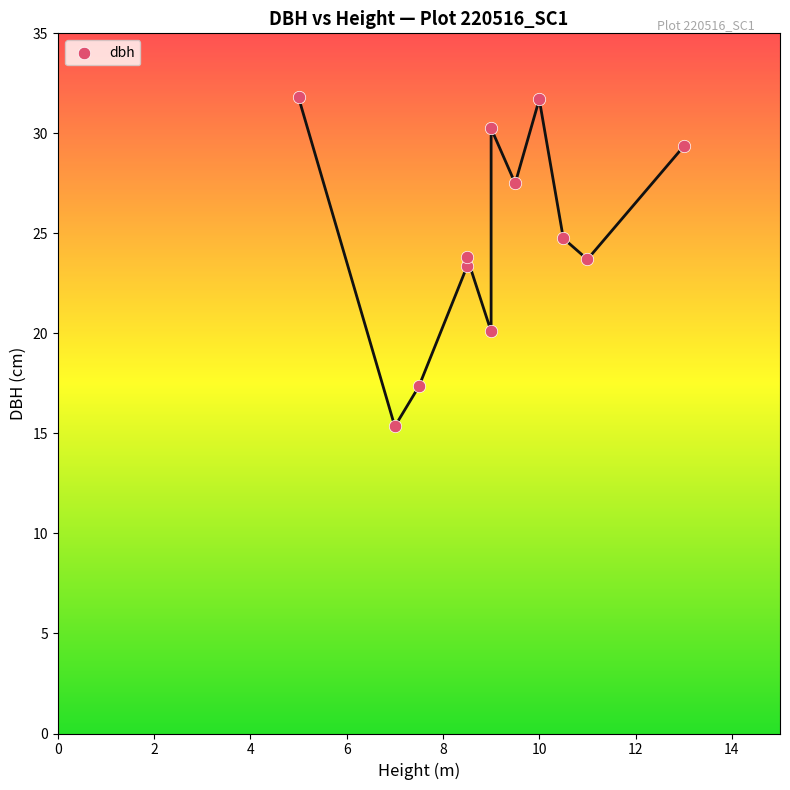

What is the average X value?

9.0